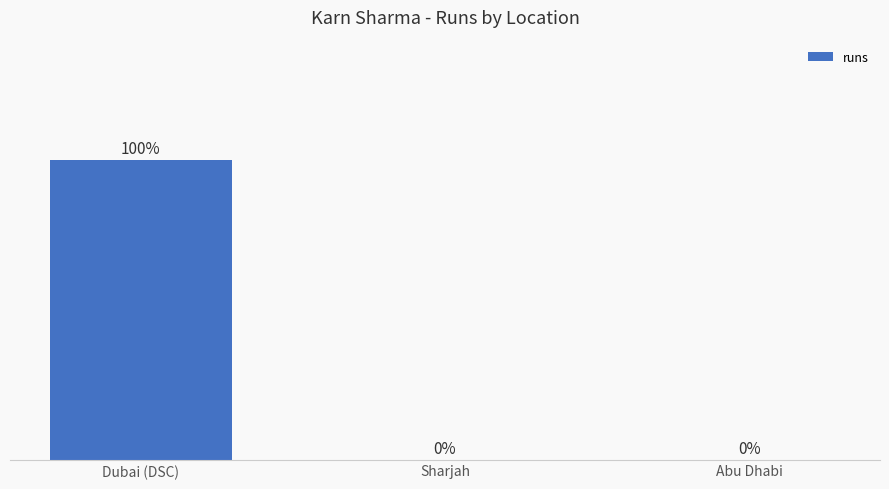

Are the bars horizontal?

No